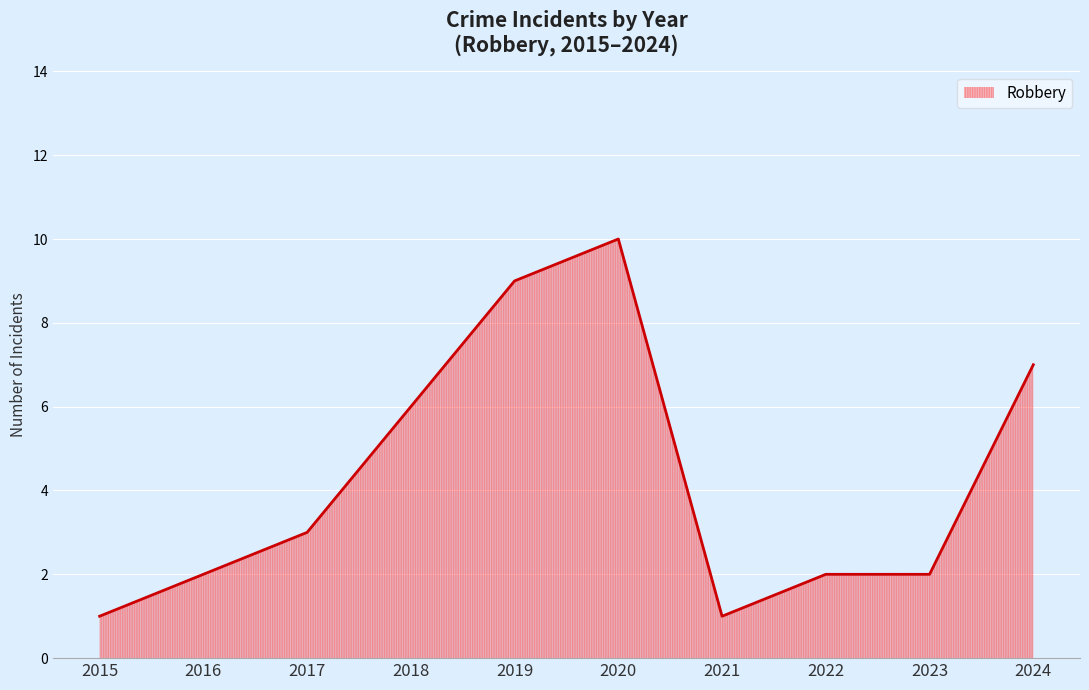

The value at 2017 is 4. True or false?

False